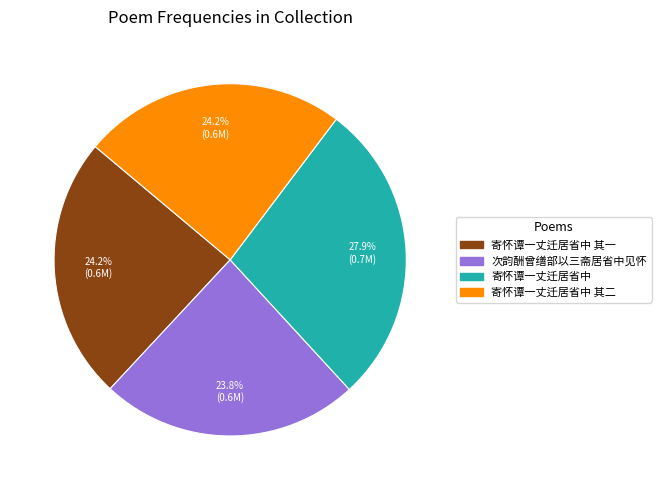

Count the number of slices in the pie.

4